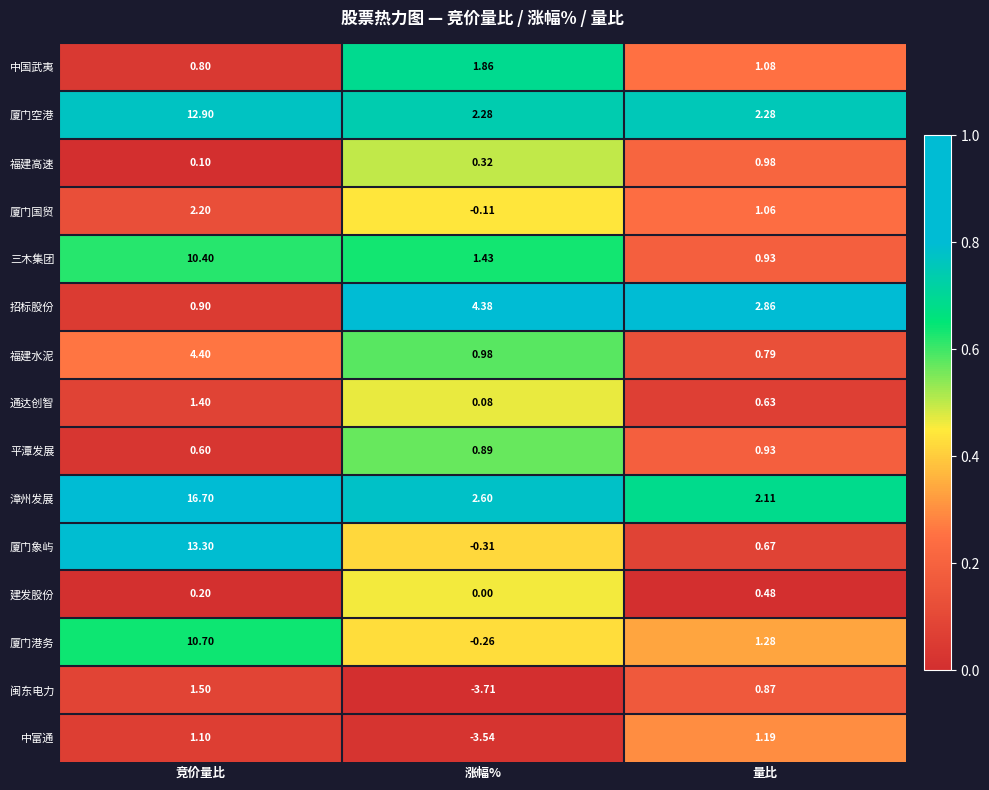

Which series changed the most between 竞价量比 and 量比?

漳州发展